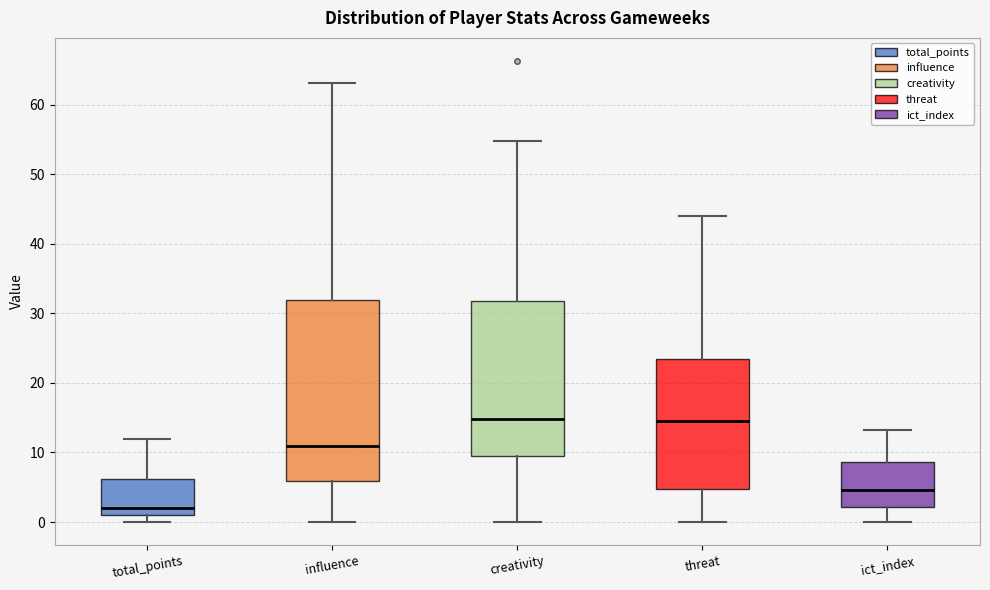

Reading left to right, transcribe this box plot: for each box, give where its median line is, the range the box spans, and where its two whiskers end, as read against the y-axis. The values are not printed on the chart, so give them approximately, as read against the axis.

total_points: median 2, box 1 to 6, whiskers 0 to 12
influence: median 11, box 6 to 32, whiskers 0 to 63
creativity: median 15, box 10 to 32, whiskers 0 to 55
threat: median 15, box 5 to 24, whiskers 0 to 44
ict_index: median 5, box 2 to 9, whiskers 0 to 13